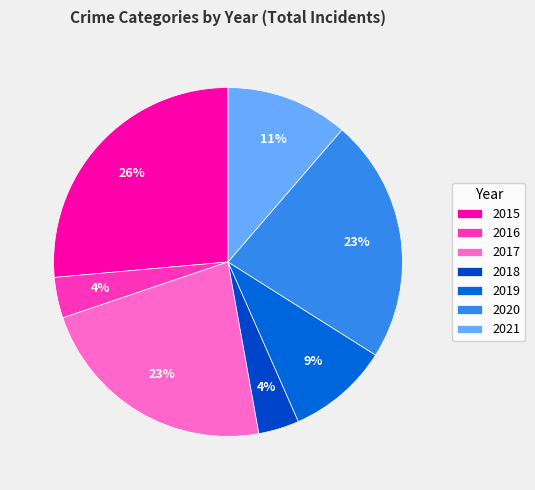

What is the total percentage of 2015 and 2020?

49.1%